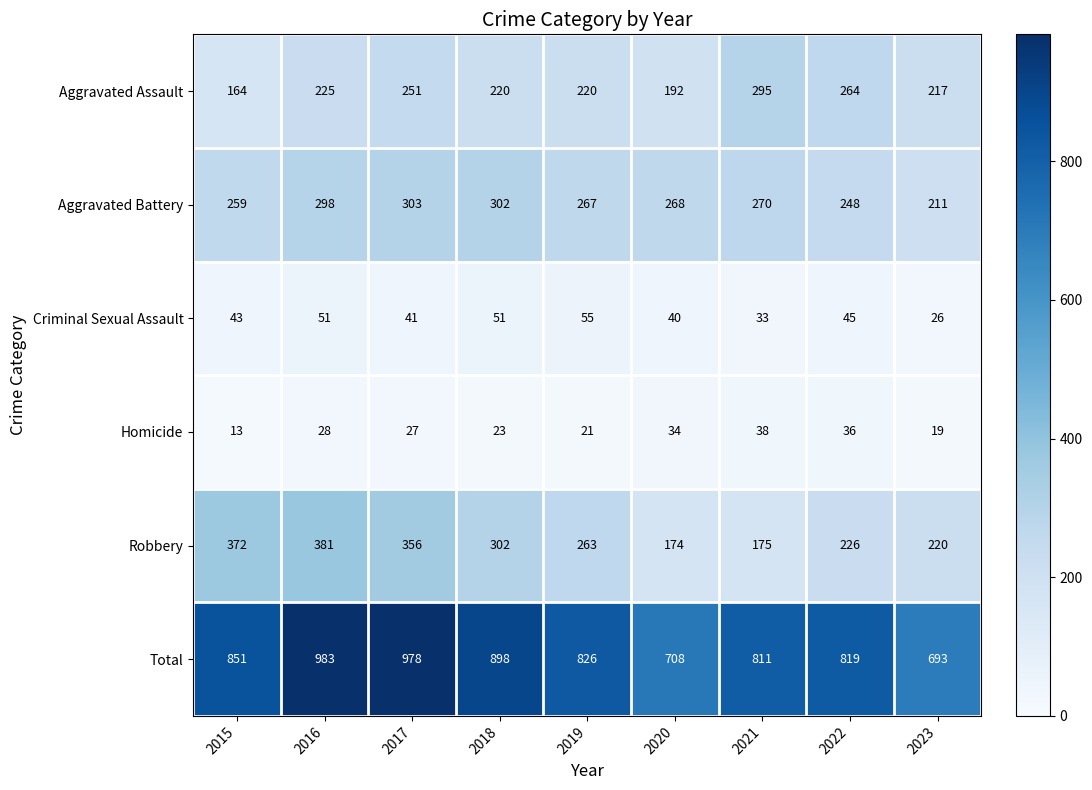

List the series in order of their peak value, highest first.

Total, Robbery, Aggravated Battery, Aggravated Assault, Criminal Sexual Assault, Homicide